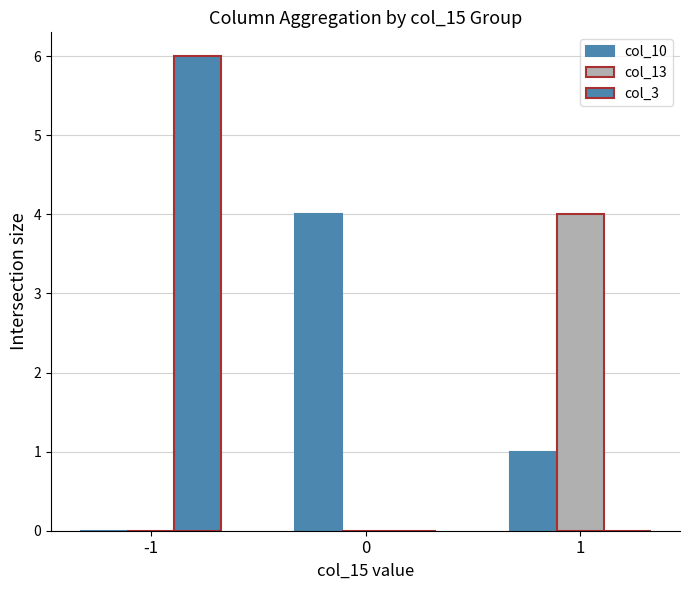

Are the bars grouped side by side (vs. stacked)?

Yes